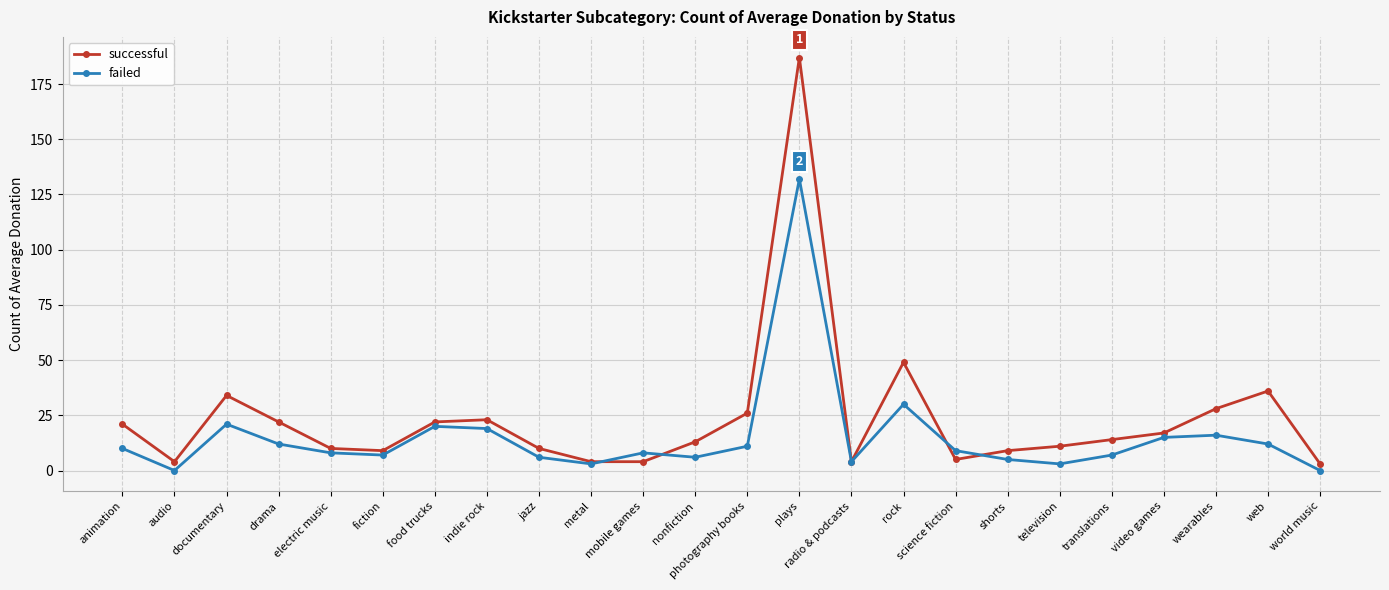

True or false: successful has more than 2 points higher than both neighbors.

True